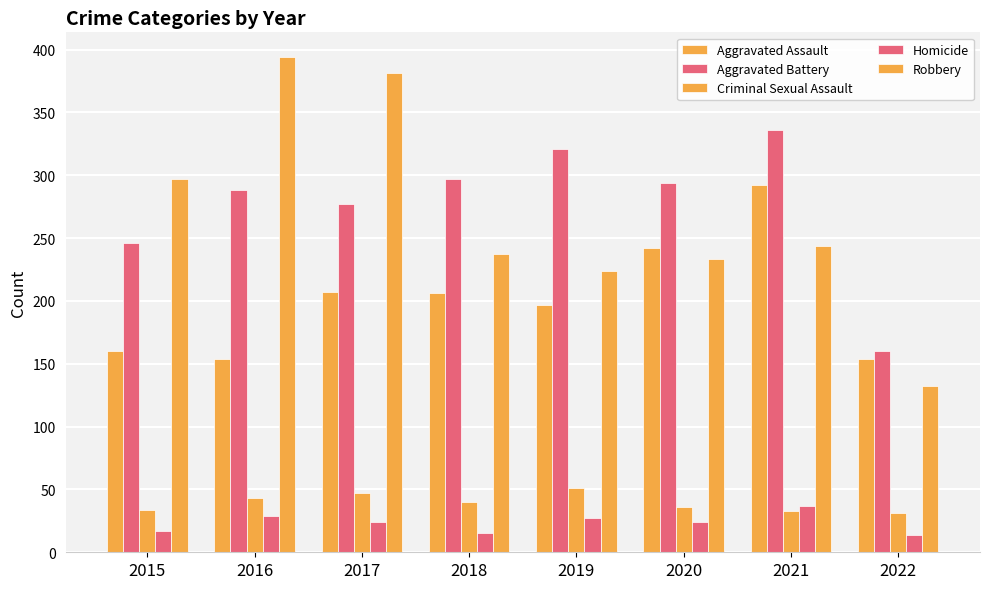

Is the value of Aggravated Assault at 2022 greater than the value of Homicide at 2019?

Yes